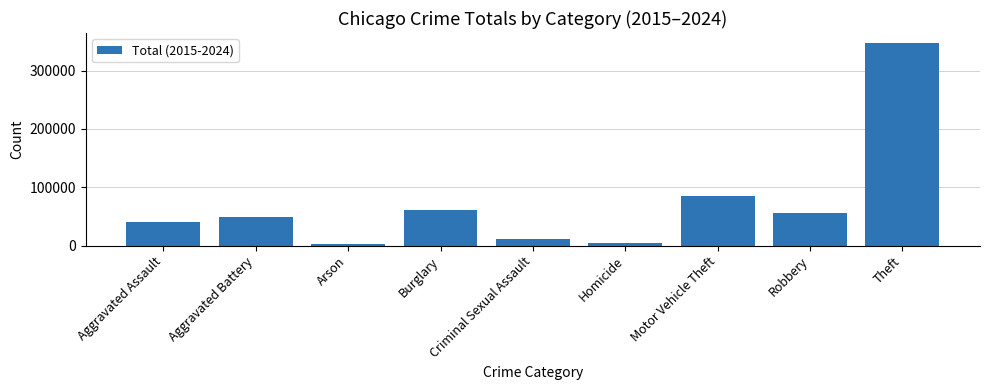

What is the approximate value at Burglary?

60929